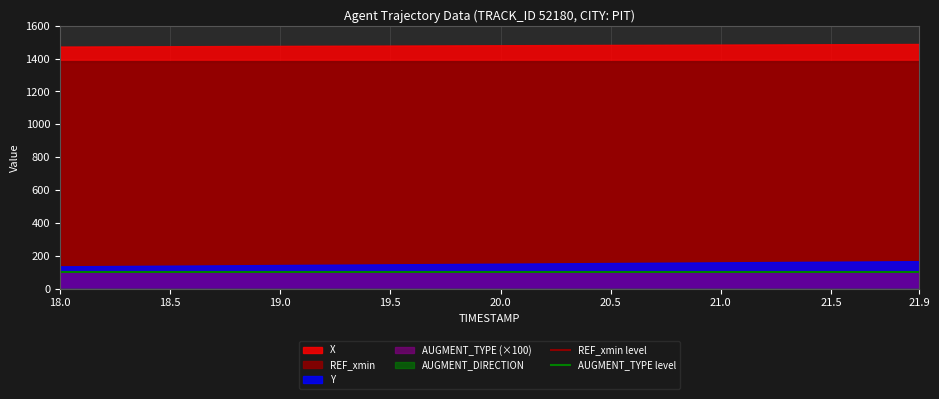

Which series has the largest range (max minus min)?

REF_xmin level